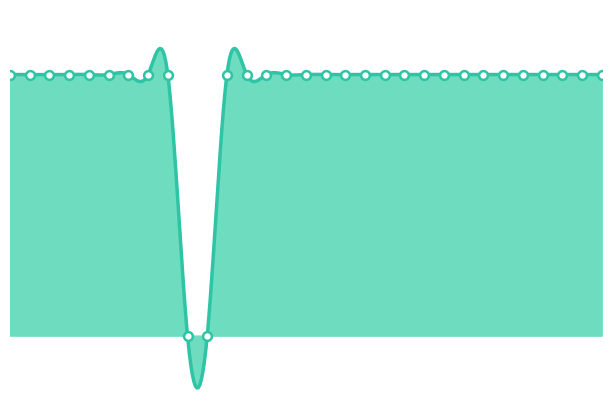

Approximately how many times larger is the value at 0 compared to 30?

1.0